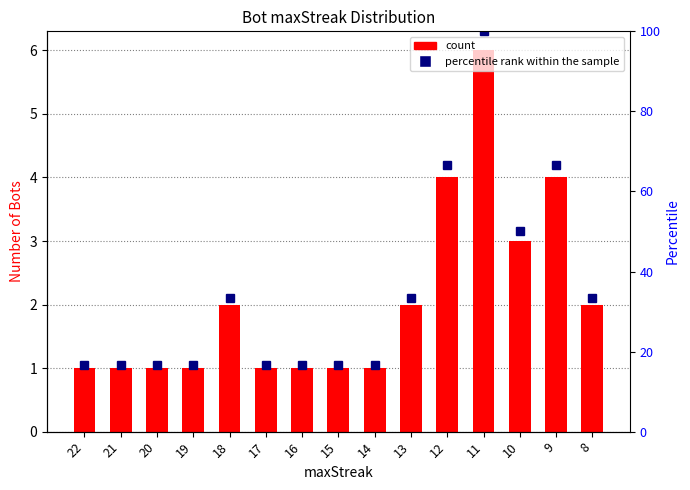

List the series in order of their overall mean, highest first.

percentile rank within the sample, count